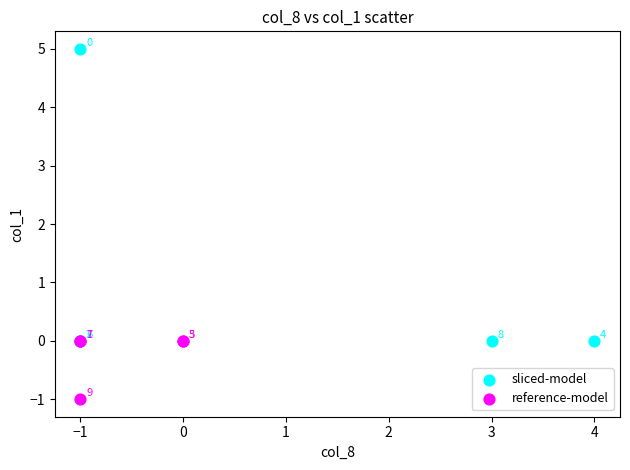

Which series contains the lowest Y value?

reference-model